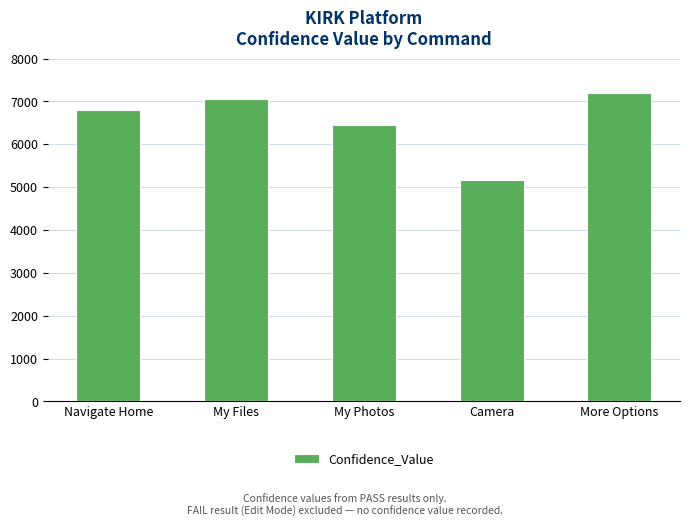

What is the label of the 4th bar from the left?

Camera